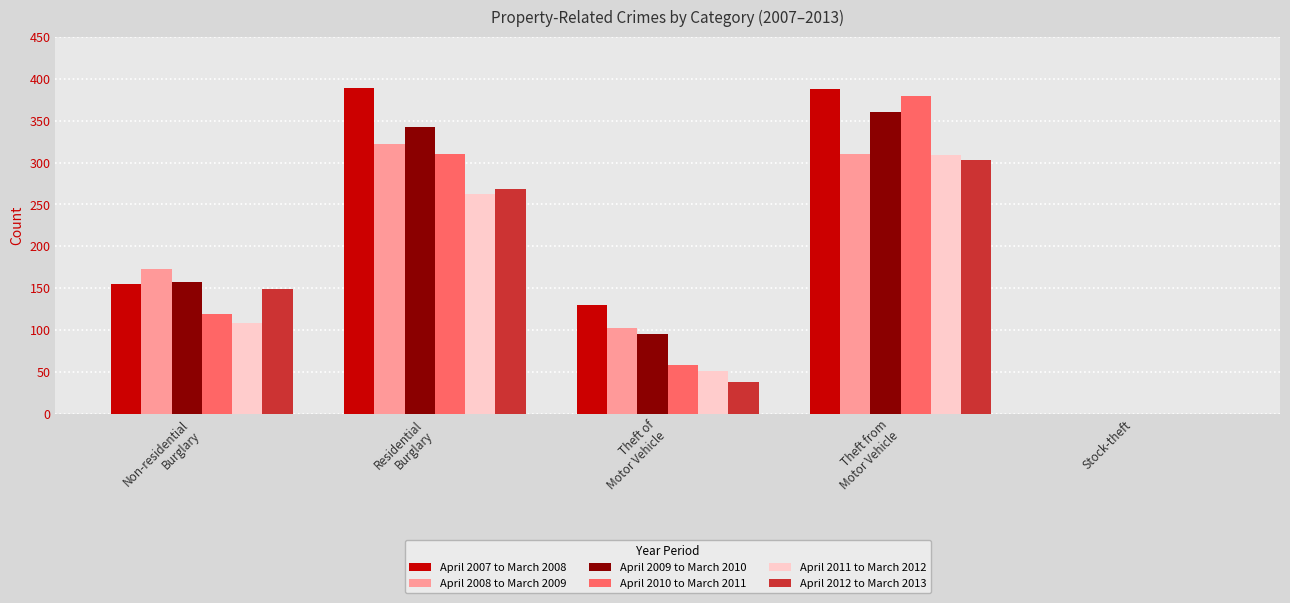

What is the sum of the April 2007 to March 2008 values at Theft from
Motor Vehicle and Stock-theft?

388